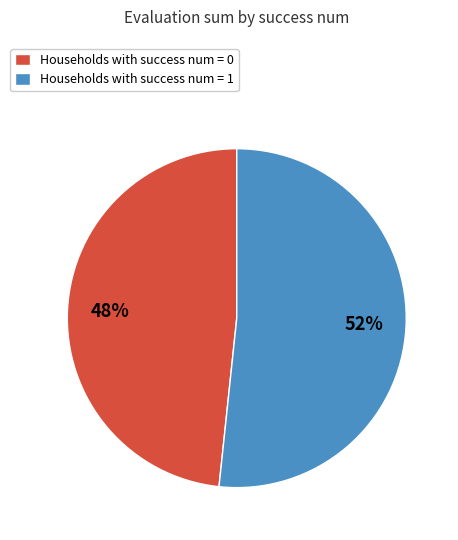

How many slices are in this pie chart?

2